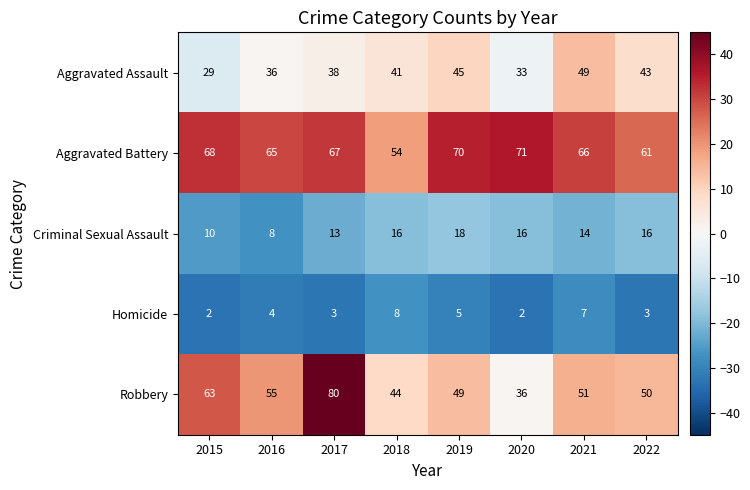

At 2016, list the series in order from smallest to largest.

Homicide, Criminal Sexual Assault, Aggravated Assault, Robbery, Aggravated Battery